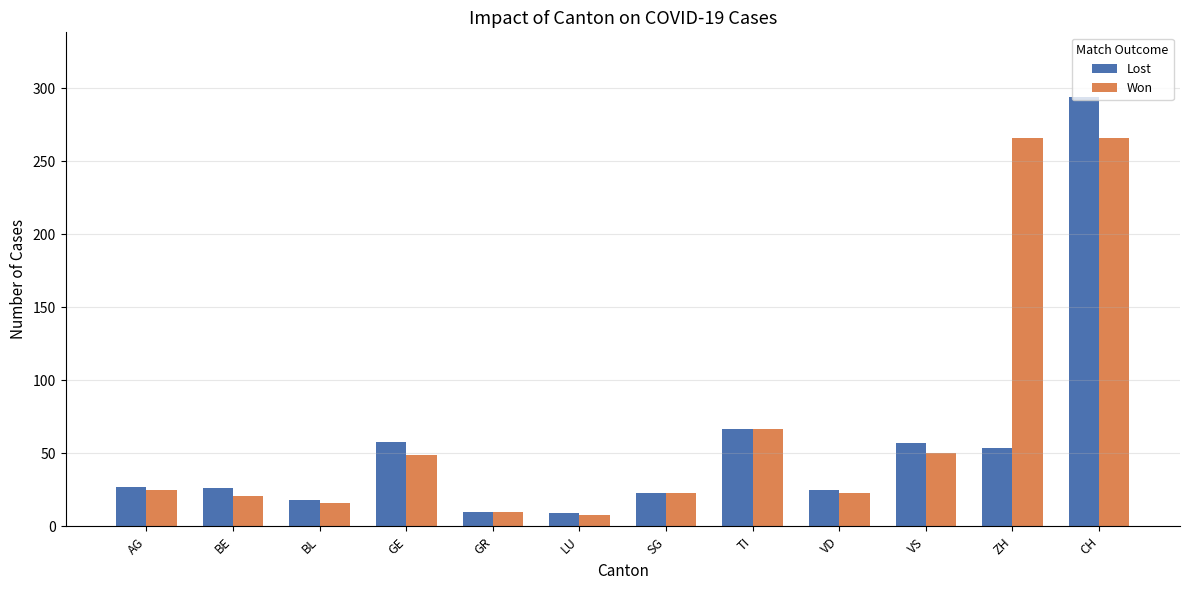

What is the value of the Lost bar at the 10th from the left?

57